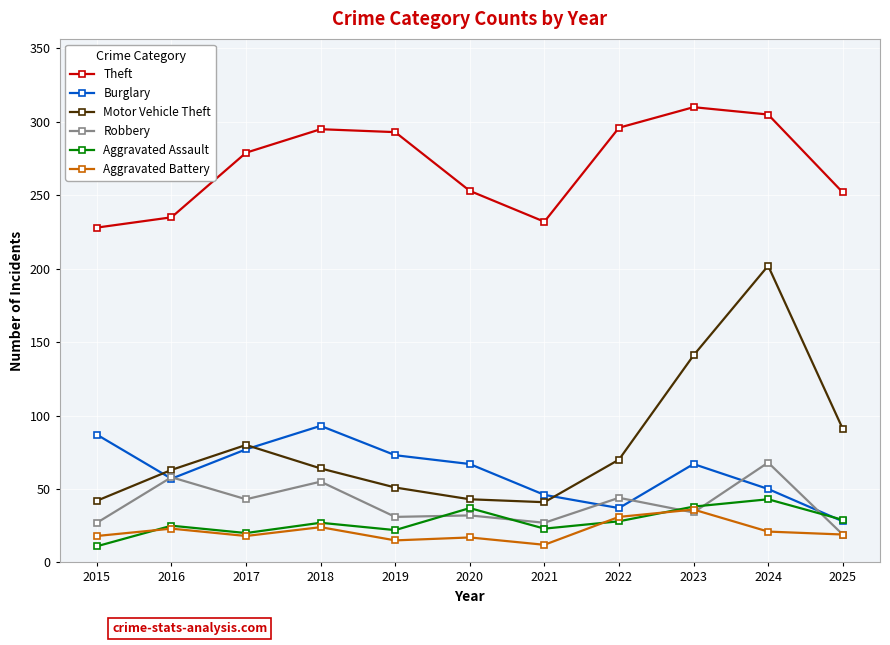

How many interior local peaks does the Motor Vehicle Theft series have?

2